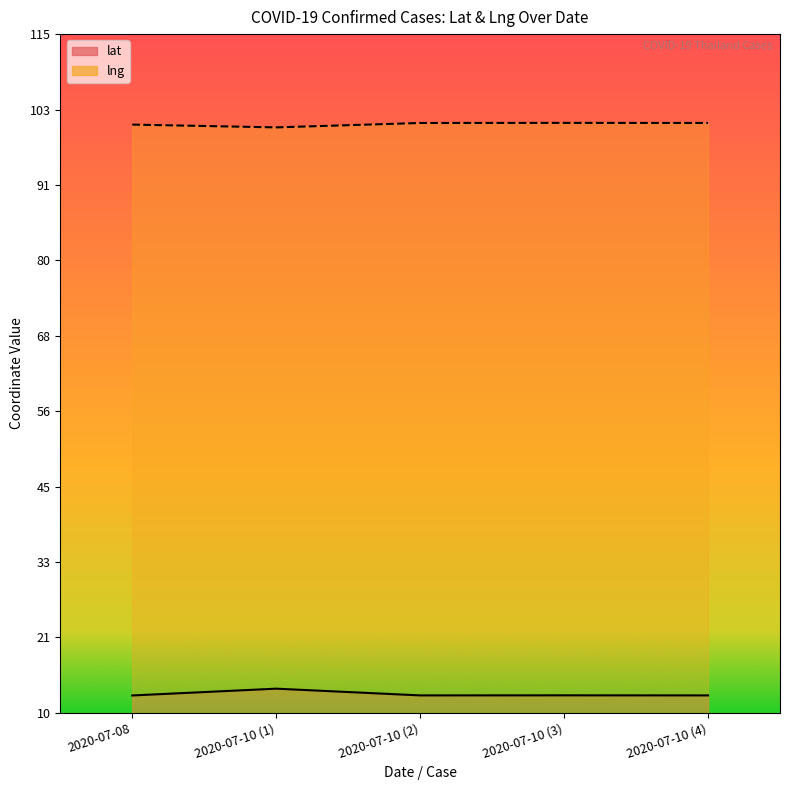

What is the value of the lat point at the 4th from the left?

12.7